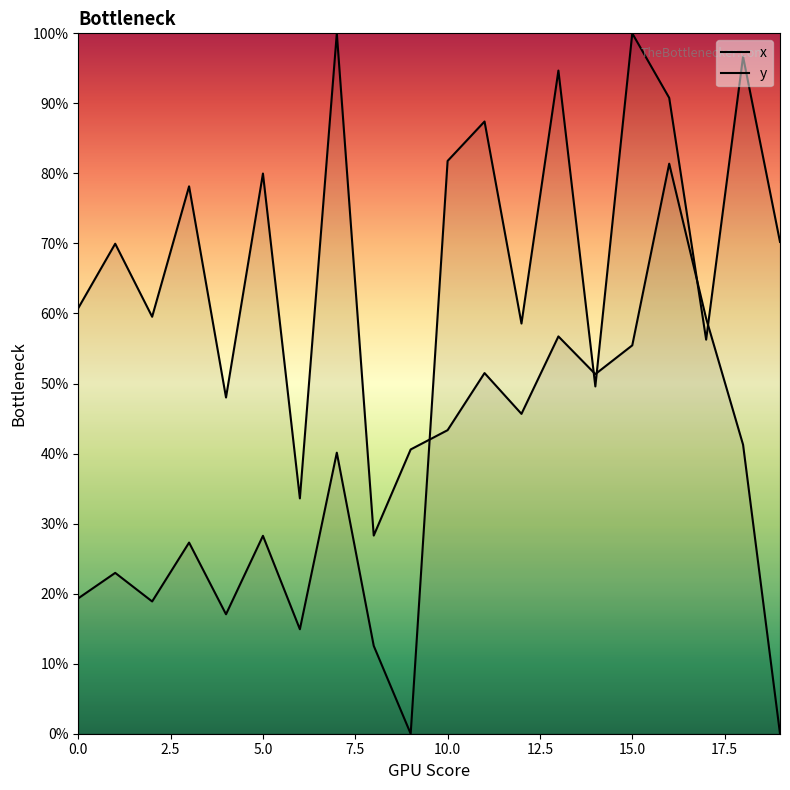

How many intersections are there between x and y?

5